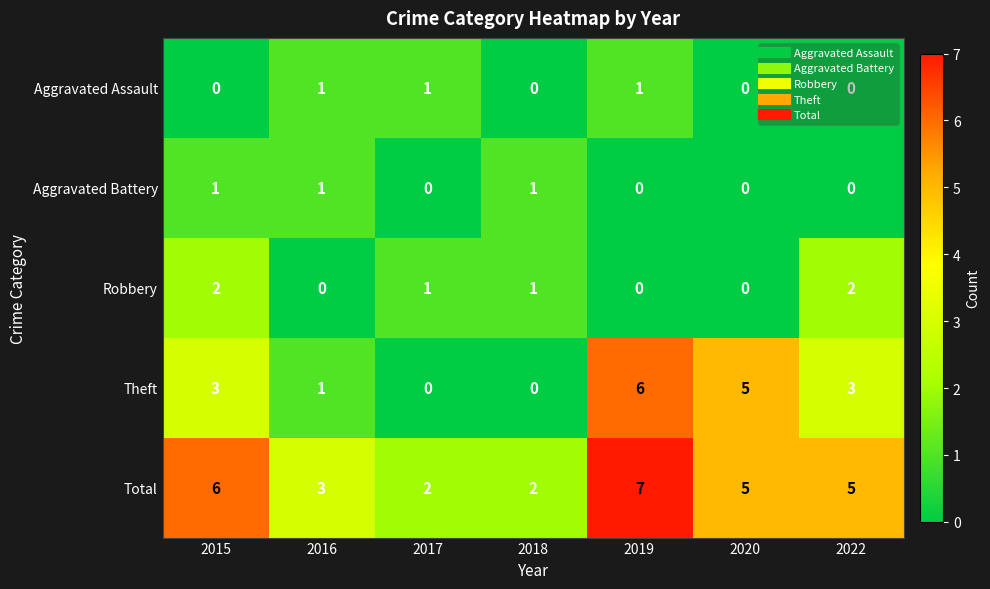

How many positive values does the Aggravated Assault series have?

3